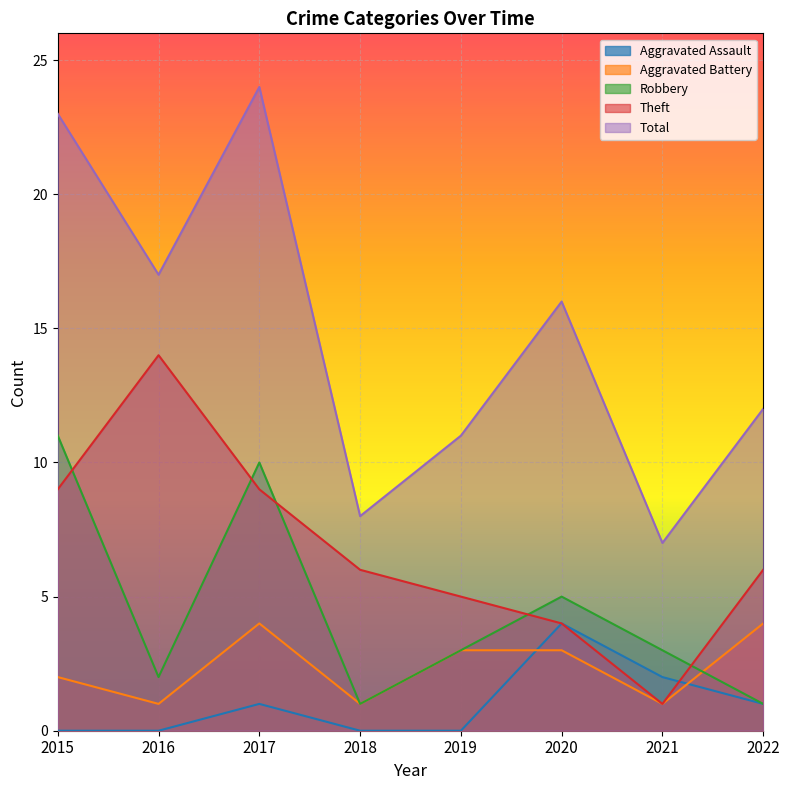

How many lines are shown in the chart?

5